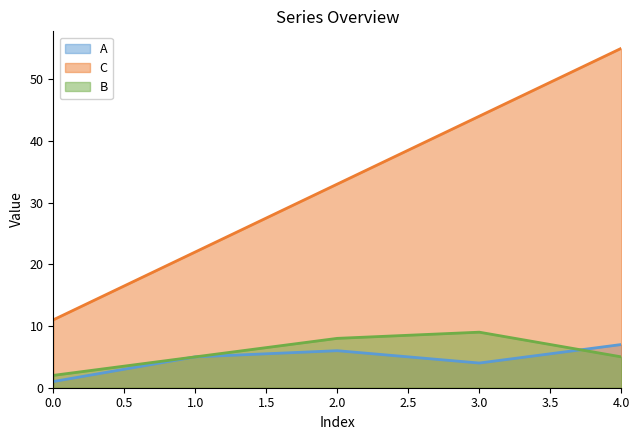

What is the approximate value of A at 4.0?

7